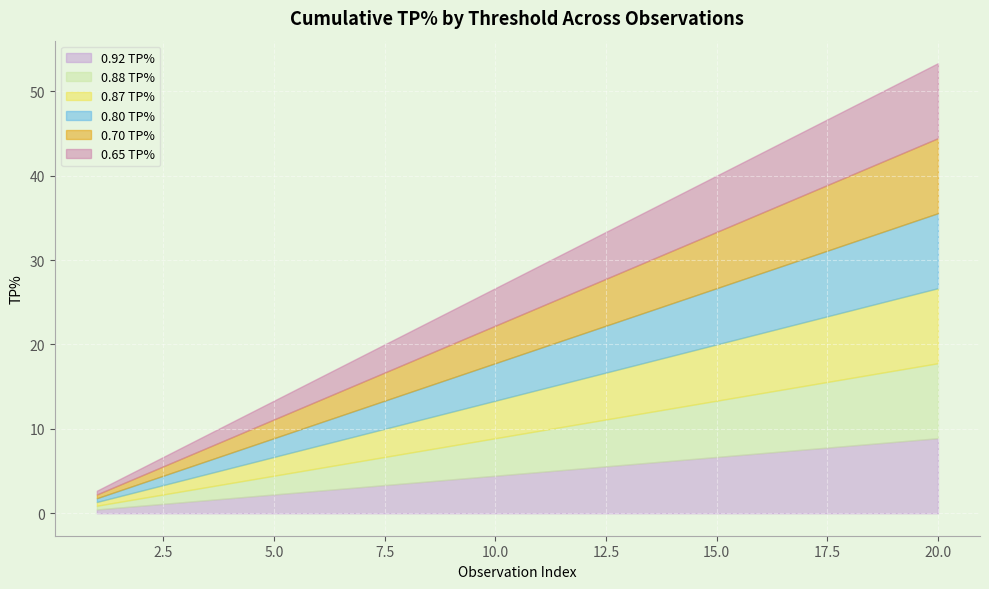

The 0.88 TP% series shows 7.6 at 13. True or false?

False